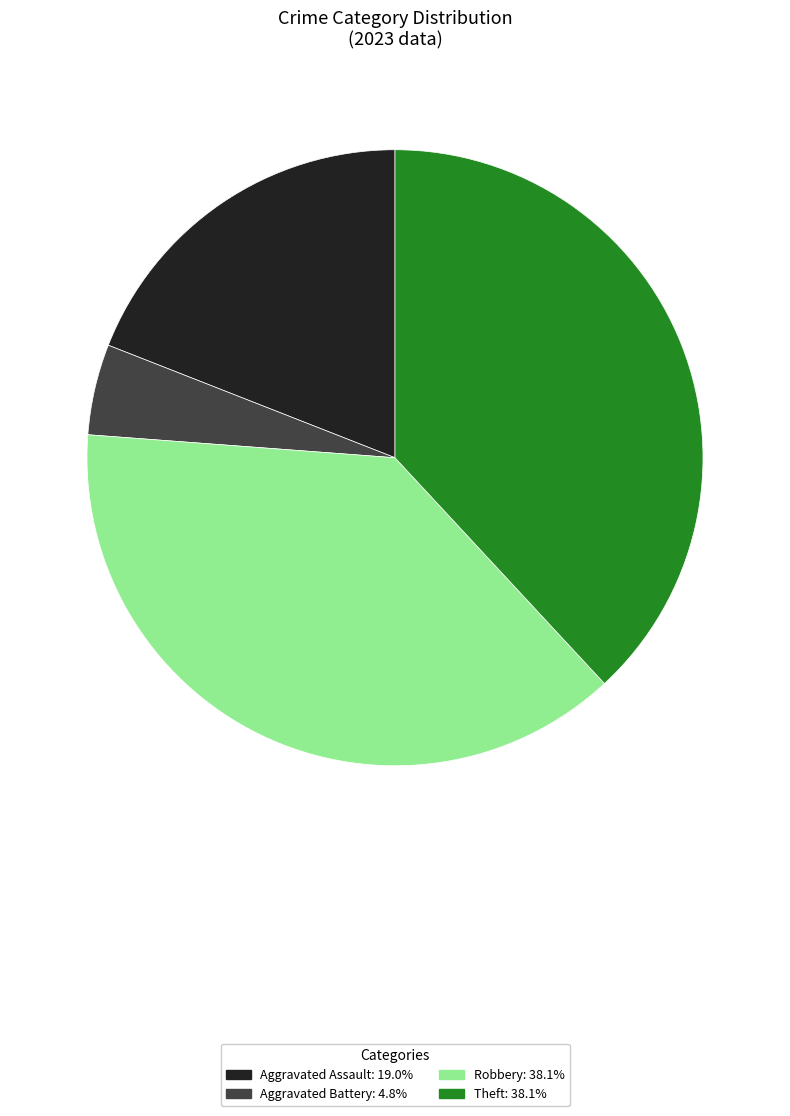

Does any single category account for the majority?

No